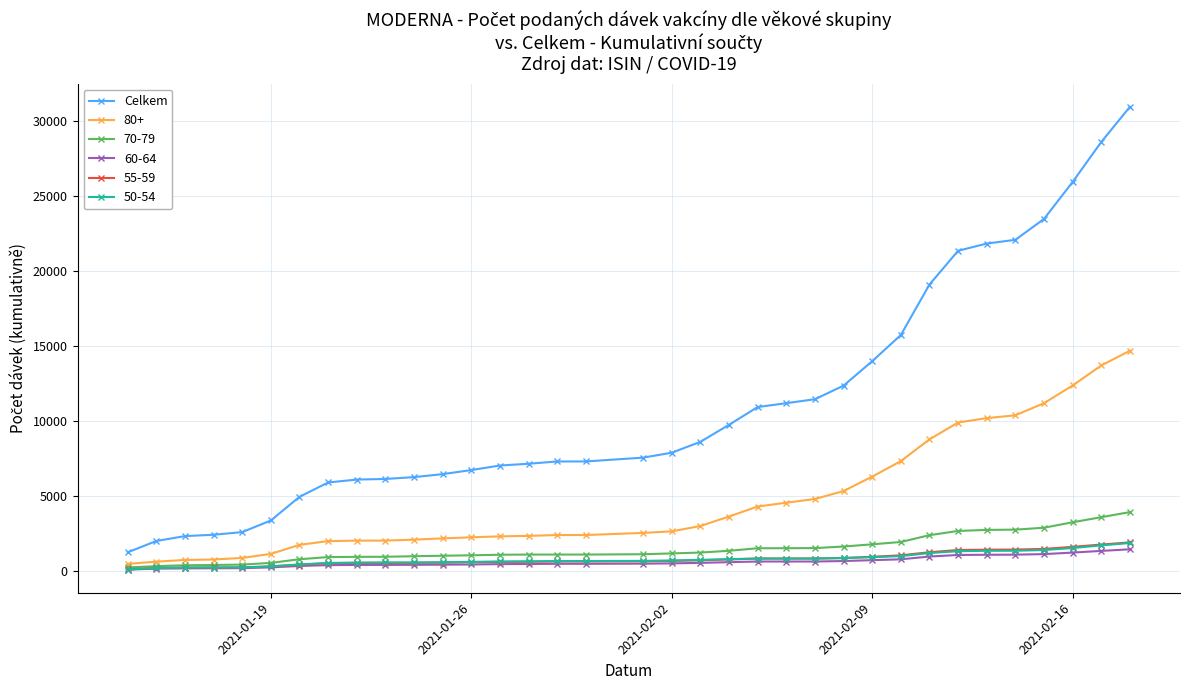

Is this an area chart (filled region under the line)?

No